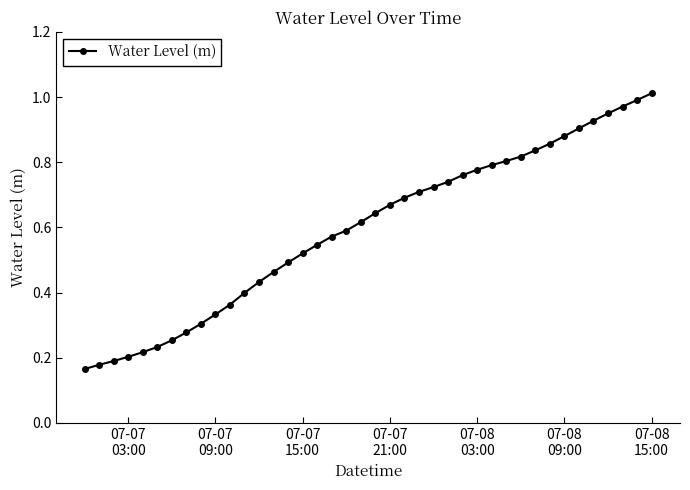

What is the sum of all values?

23.8